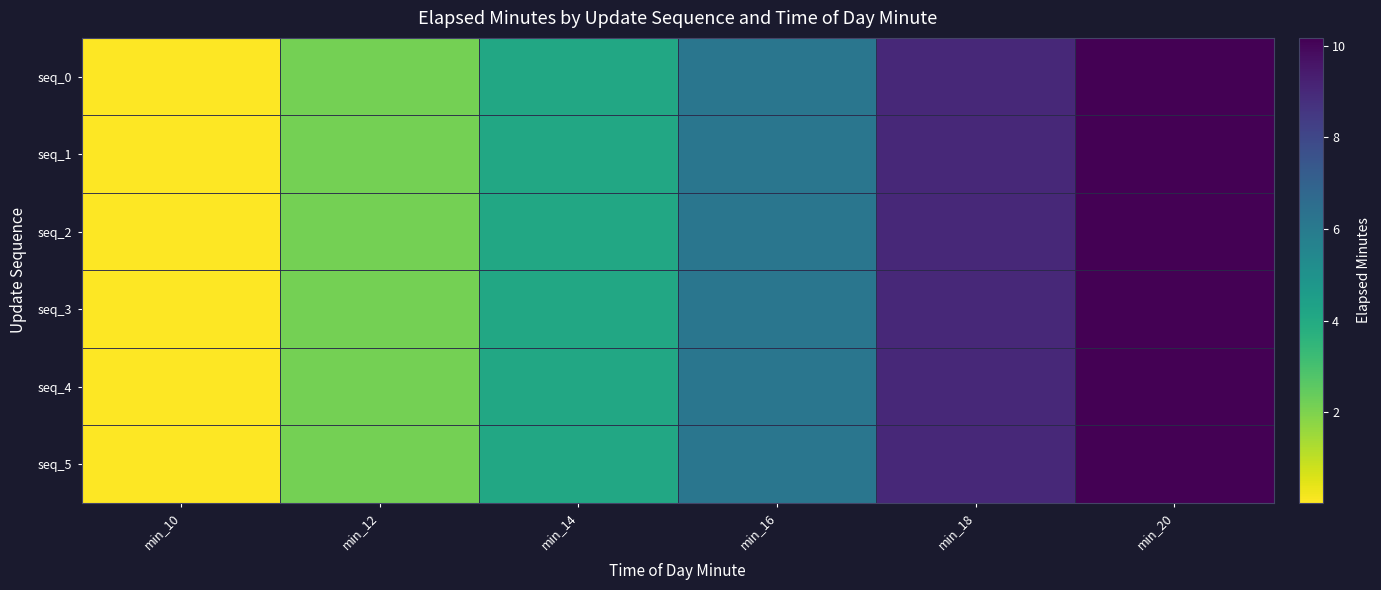

Reading left to right, transcribe all the data shown in this chart.

seq_0: min_10=0.0	min_12=2.1	min_14=4.1	min_16=6.2	min_18=9.0	min_20=10.2
seq_1: min_10=0.0	min_12=2.1	min_14=4.1	min_16=6.2	min_18=9.0	min_20=10.2
seq_2: min_10=0.0	min_12=2.1	min_14=4.1	min_16=6.2	min_18=9.0	min_20=10.2
seq_3: min_10=0.0	min_12=2.1	min_14=4.1	min_16=6.2	min_18=9.0	min_20=10.2
seq_4: min_10=0.0	min_12=2.1	min_14=4.1	min_16=6.2	min_18=9.0	min_20=10.2
seq_5: min_10=0.0	min_12=2.1	min_14=4.1	min_16=6.2	min_18=9.0	min_20=10.2